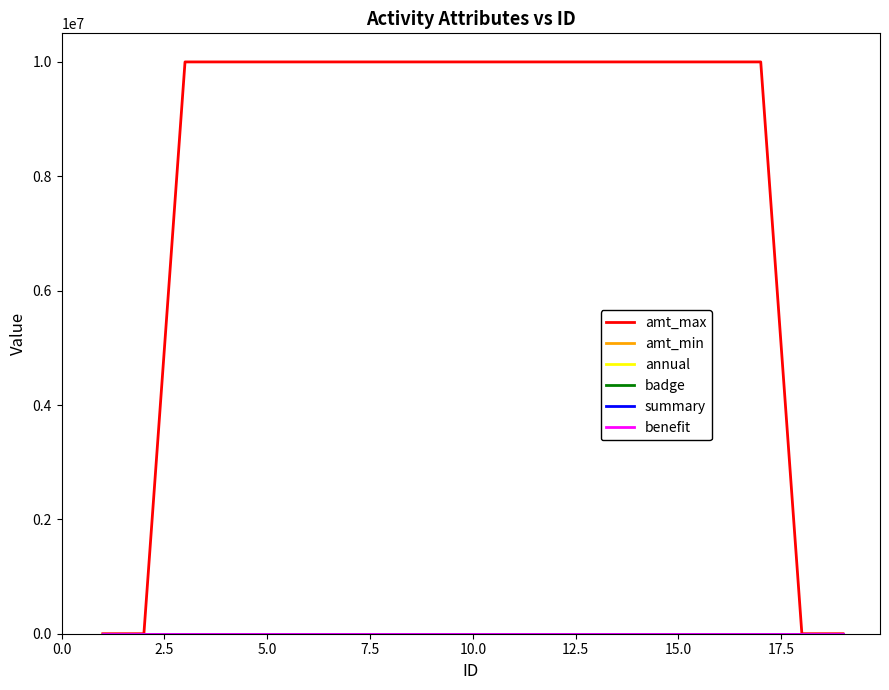

What is the maximum value shown in the chart?

9999999